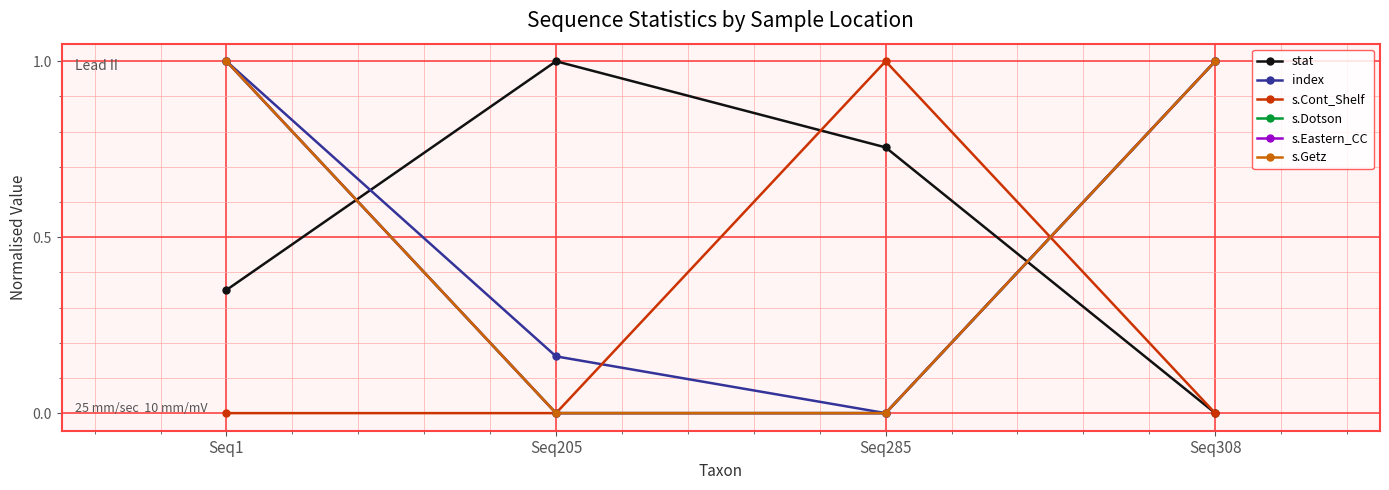

Count the stat values in the range 0 to 1.

4